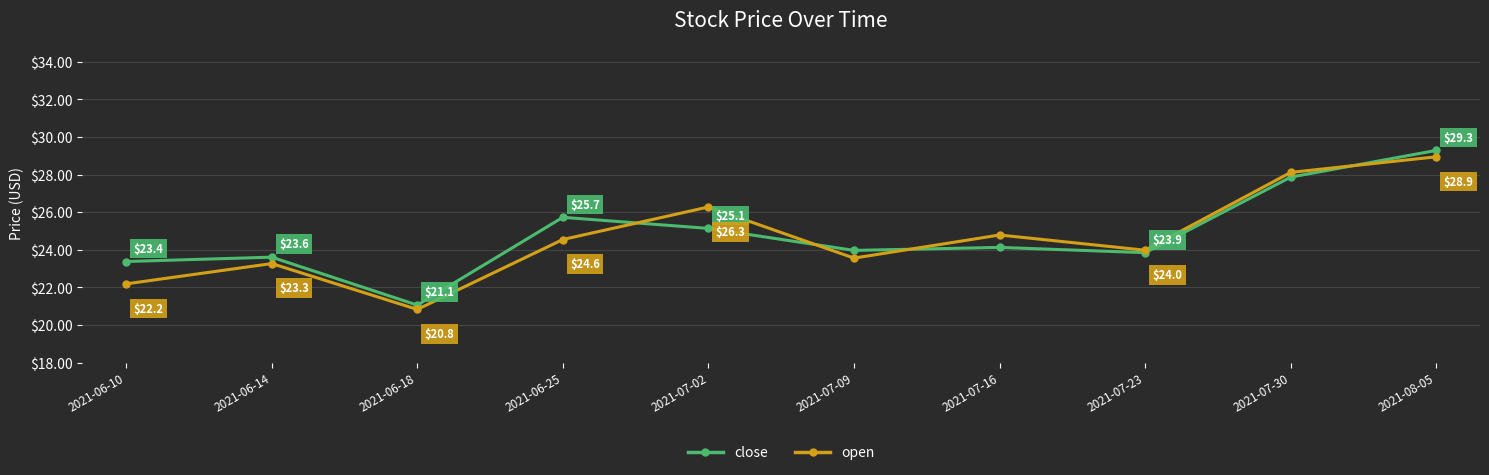

True or false: open and close cross at least once.

True